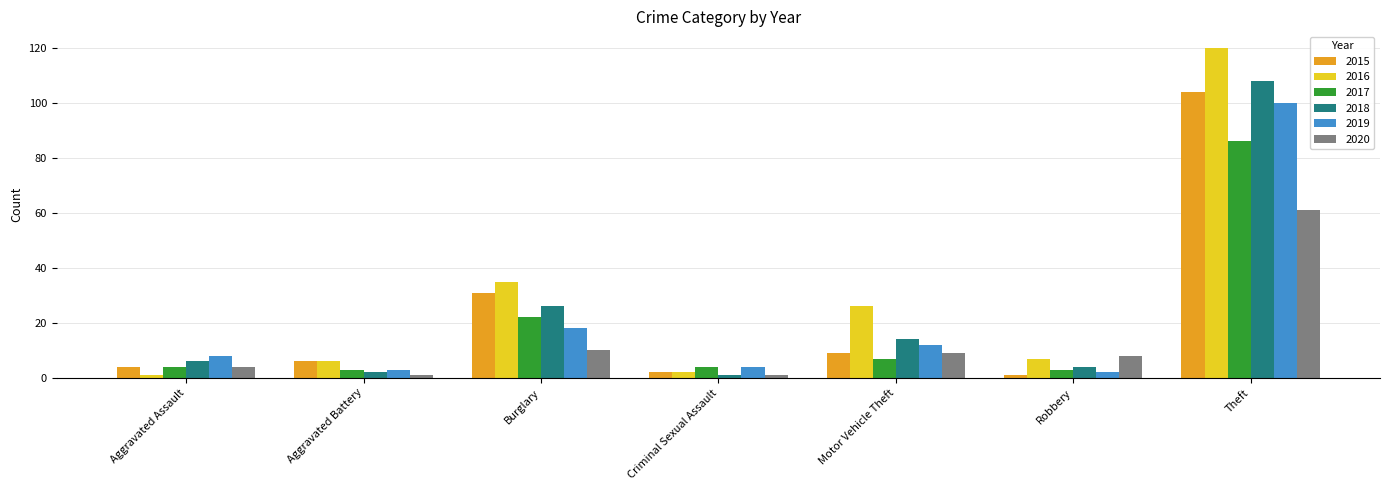

What is the total value across all series at Theft?

579